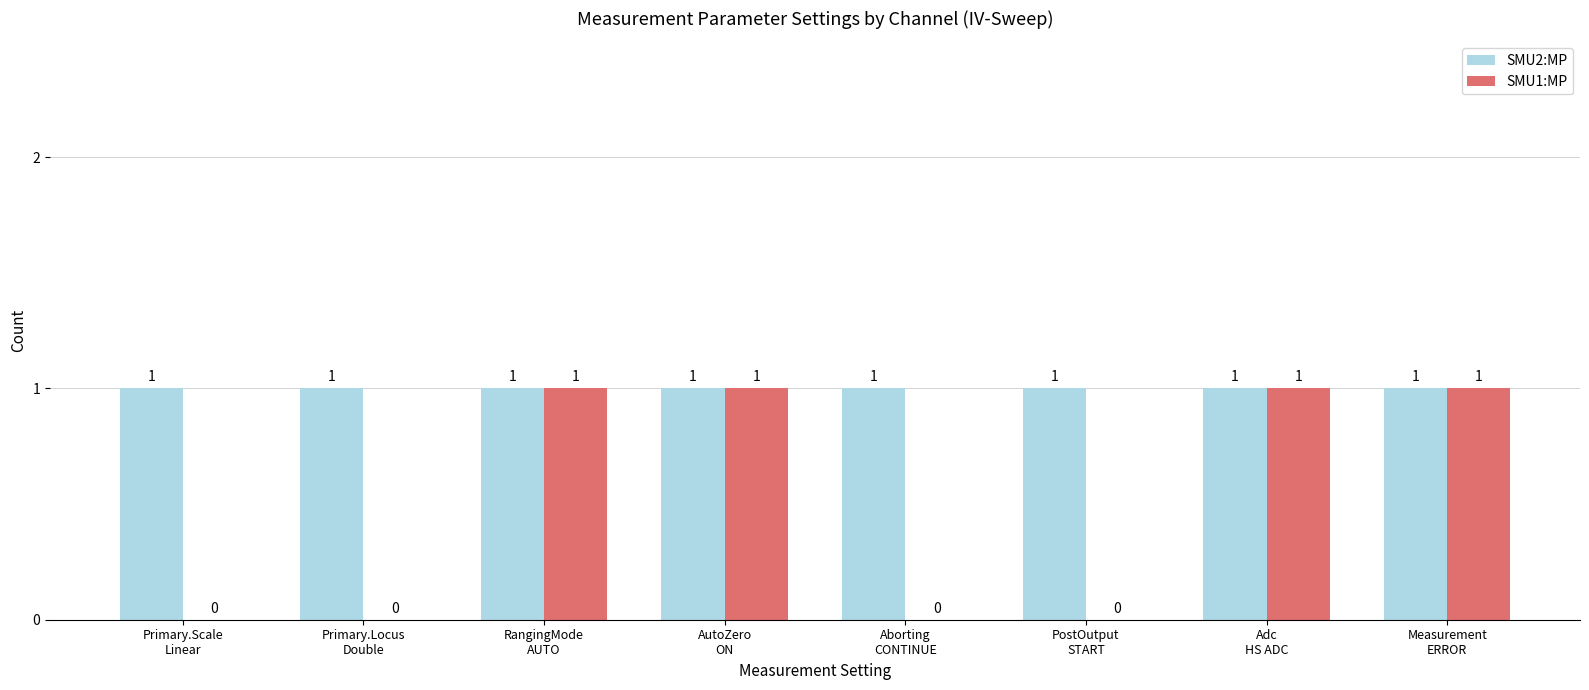

What value does the SMU2:MP series have at AutoZero
ON?

1